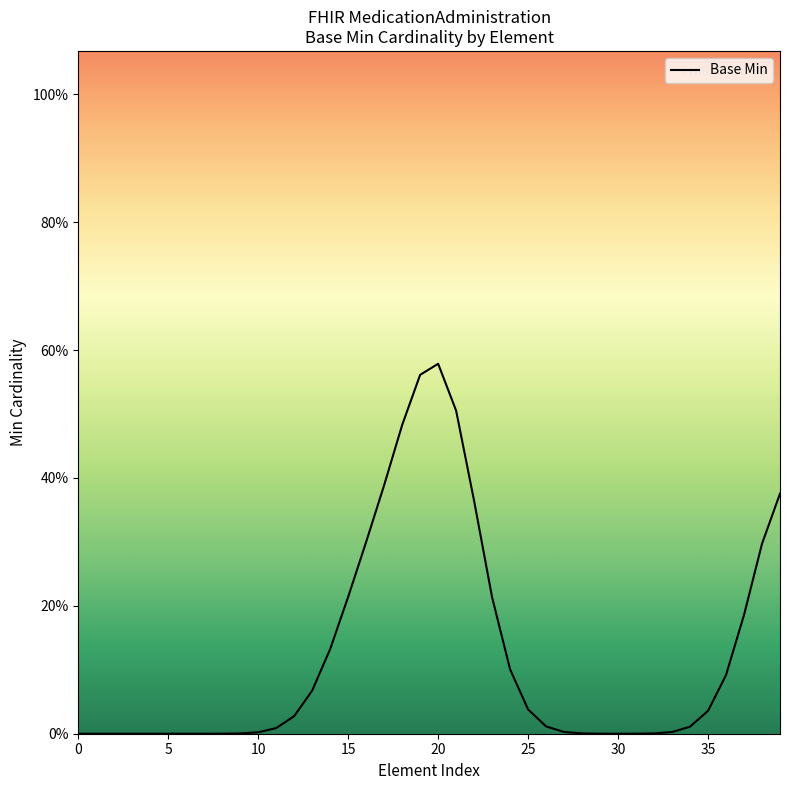

Is this an area chart (filled region under the line)?

No